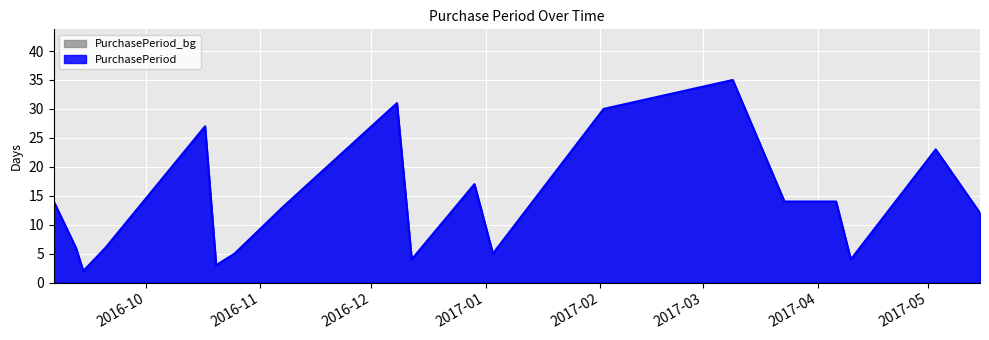

True or false: there are more than 0 points higher than both neighbors.

True